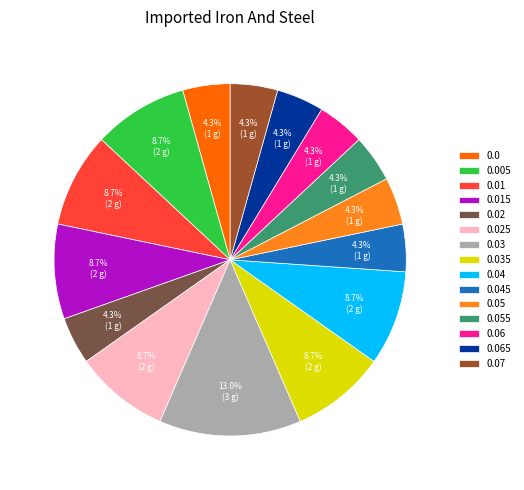

Count the number of slices in the pie.

15